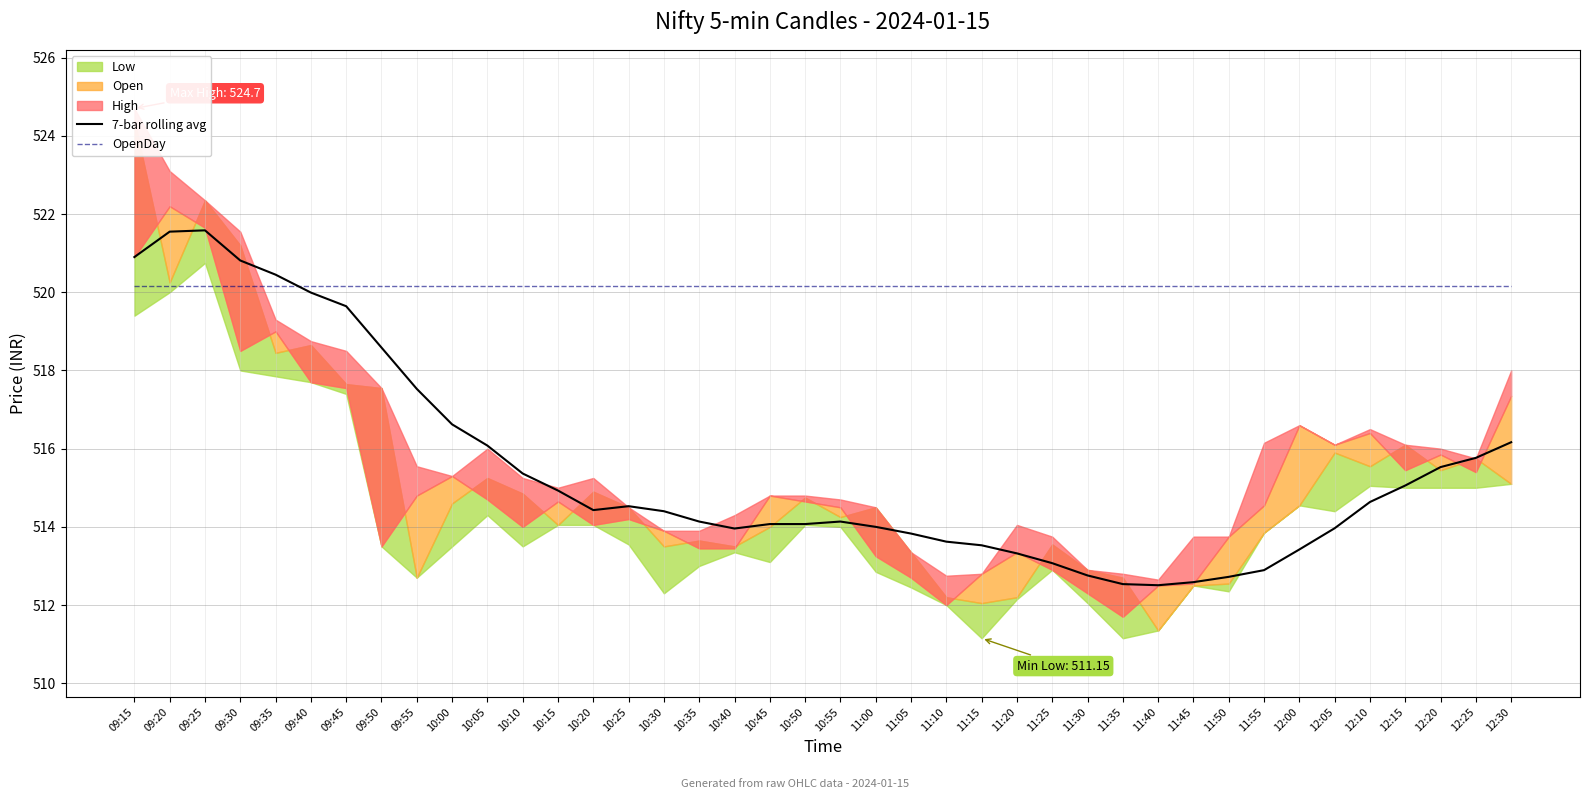

True or false: OpenDay has more than 1 interior local peaks.

False